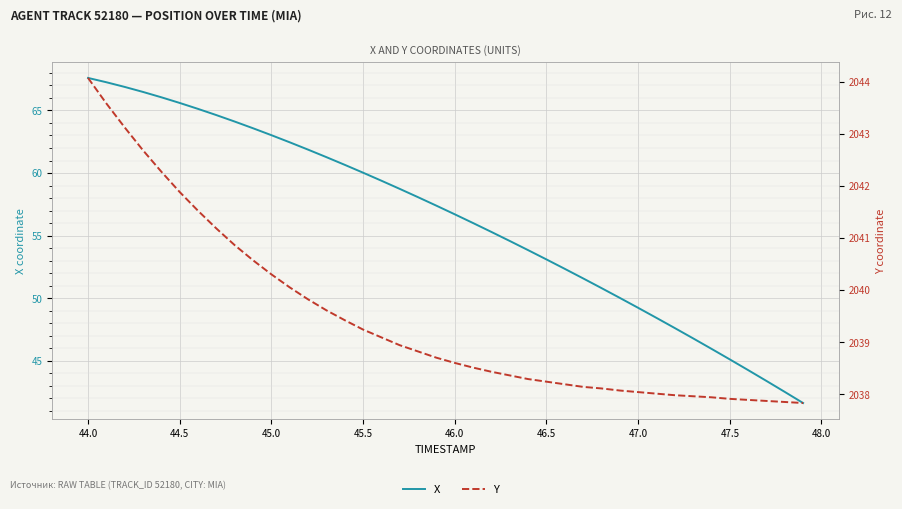

The Y series shows 1401.4 at 39. True or false?

False